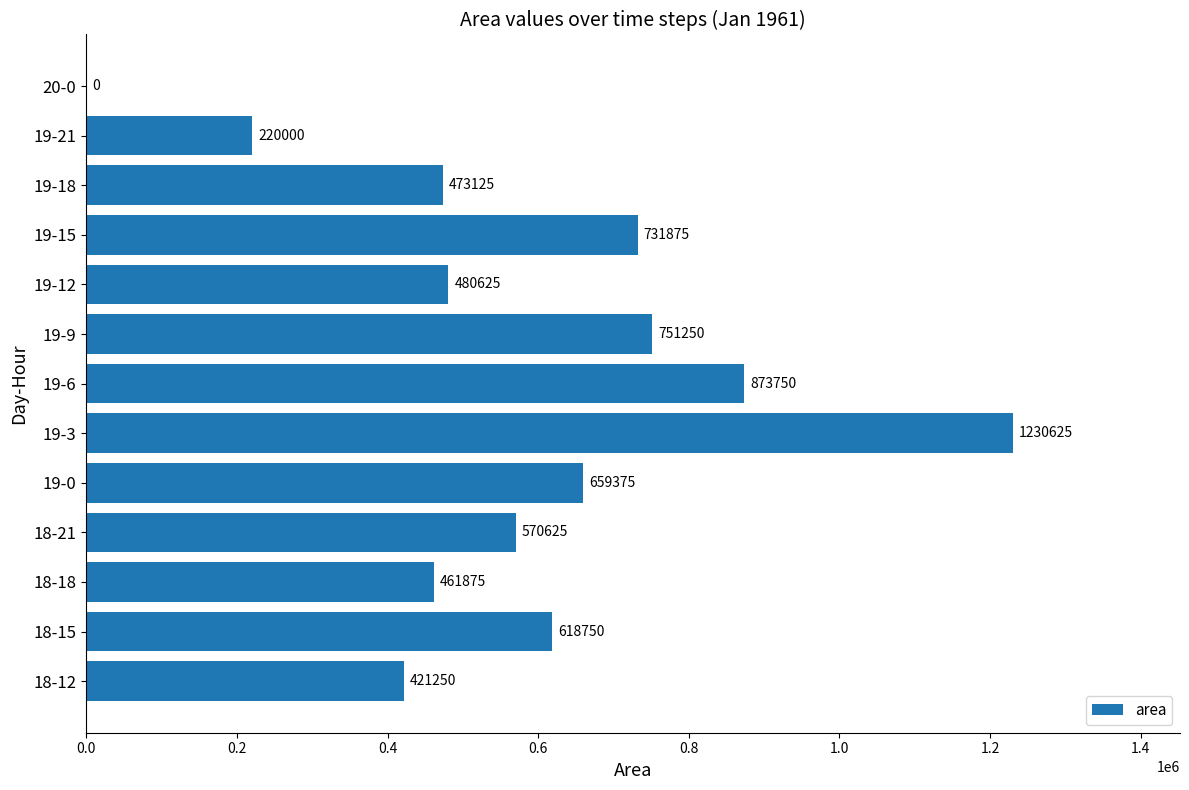

What is the sum of all values?

7493125